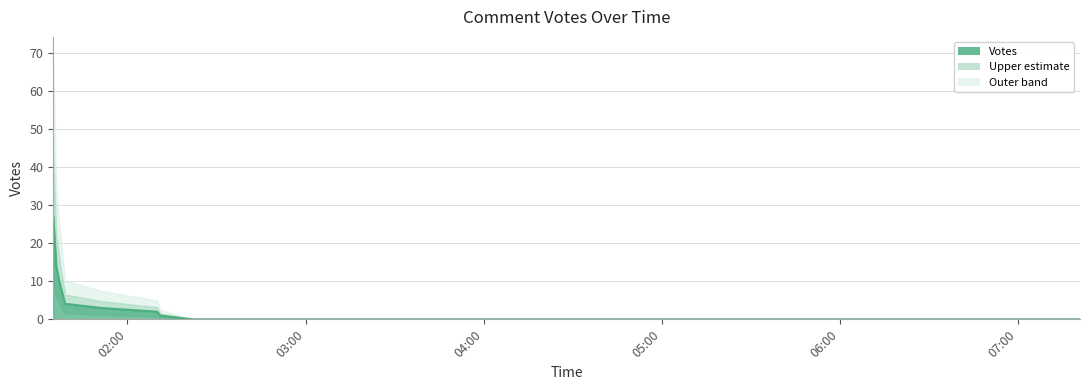

The chart shows a value of 0 at 2019-10-12 03:10. True or false?

True